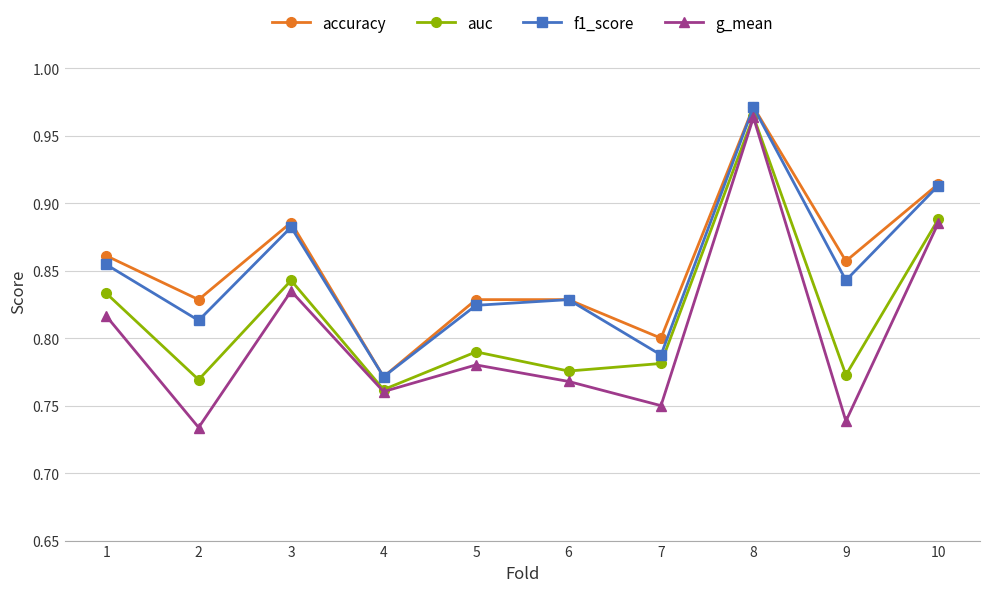

At which label does accuracy reach its minimum?

4